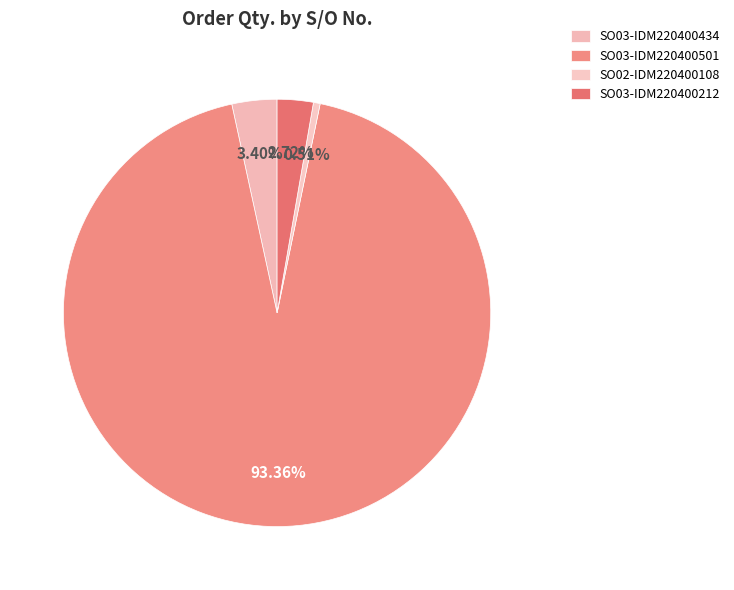

How many segments does this pie chart have?

4